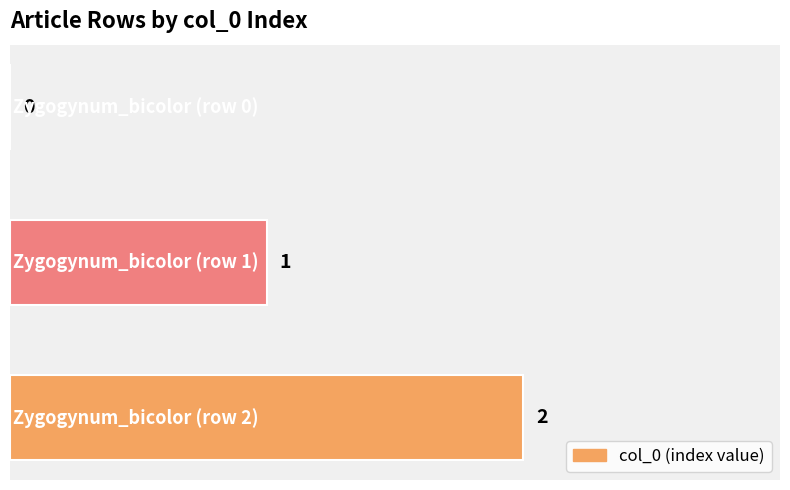

How many positive values are there?

2